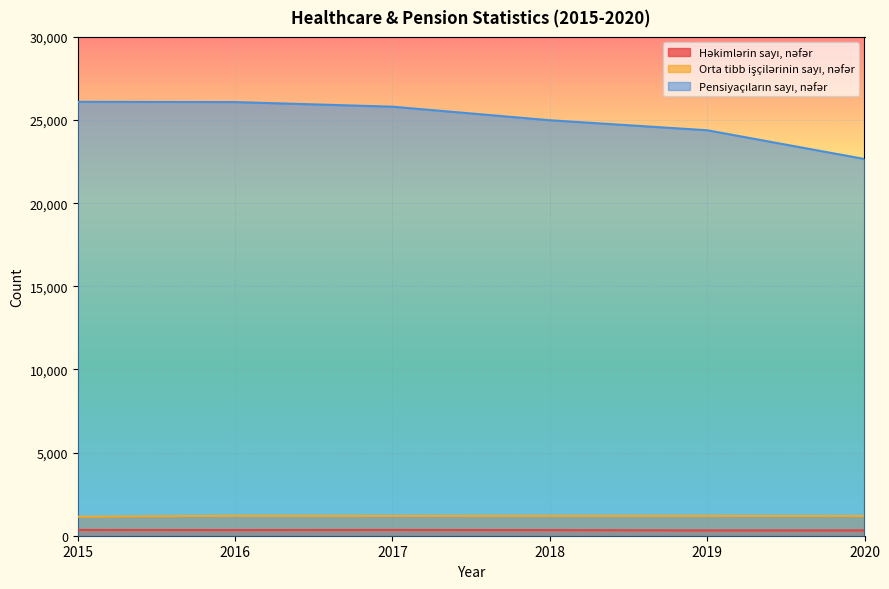

Which series has the largest total across all categories?

Pensiyaçıların sayı, nəfər